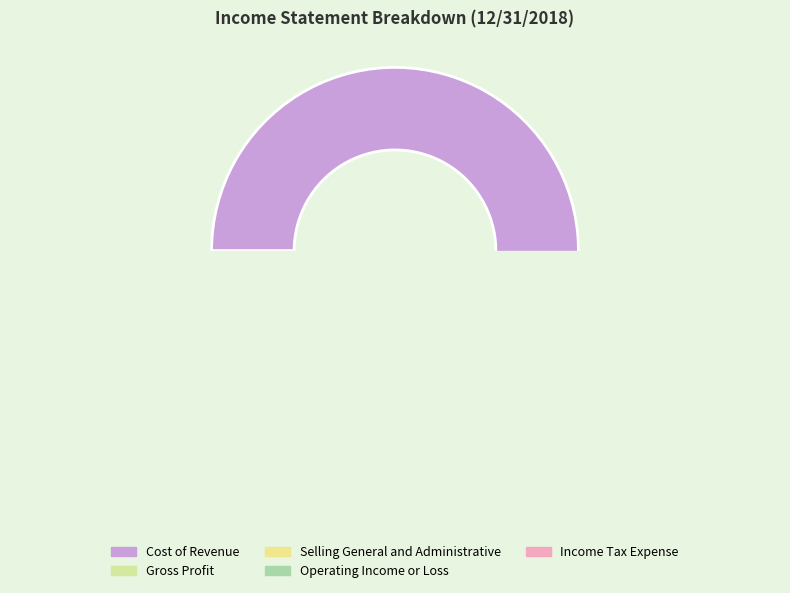

To the nearest percent, what is the difference between the Income Tax Expense and Selling General and Administrative slice percentages?

11%